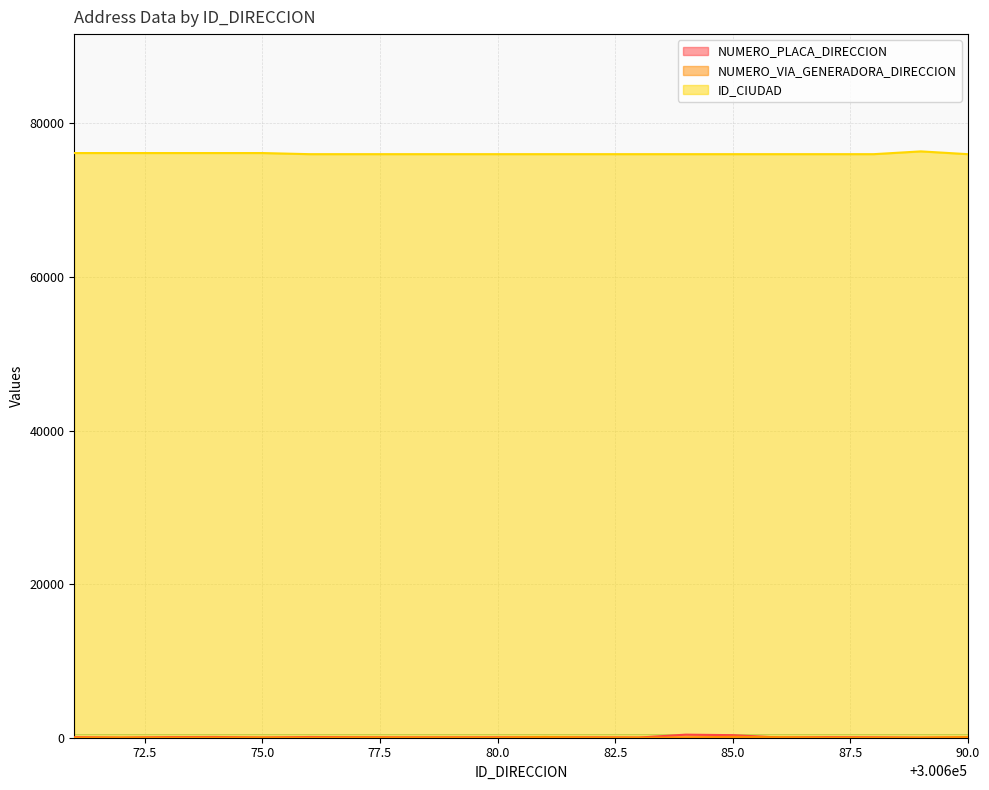

Rank the series at 300679 from lowest to highest value.

NUMERO_VIA_GENERADORA_DIRECCION, NUMERO_PLACA_DIRECCION, ID_CIUDAD